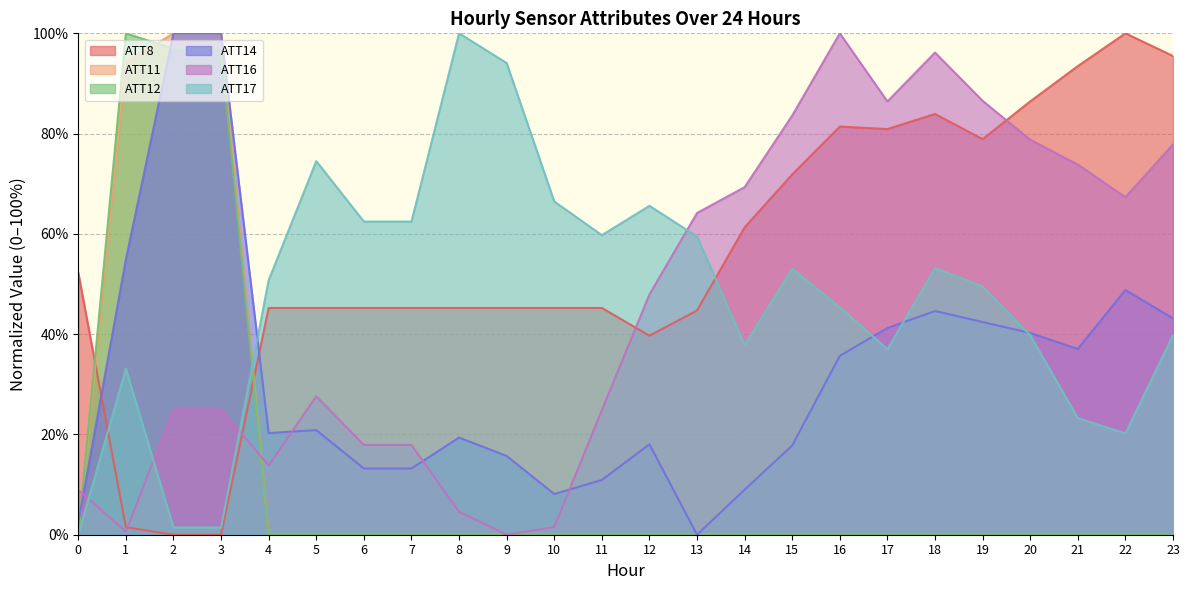

Rank the series by their maximum value, from highest to lowest.

ATT8, ATT11, ATT12, ATT14, ATT16, ATT17